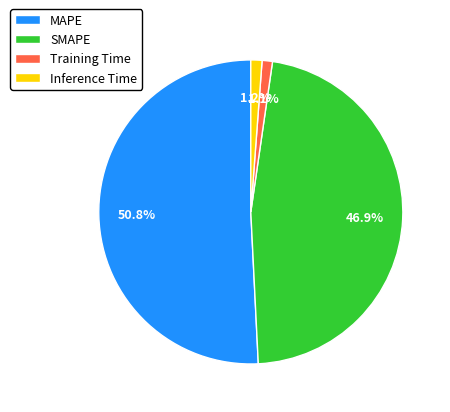

Is there a majority slice in this chart?

Yes